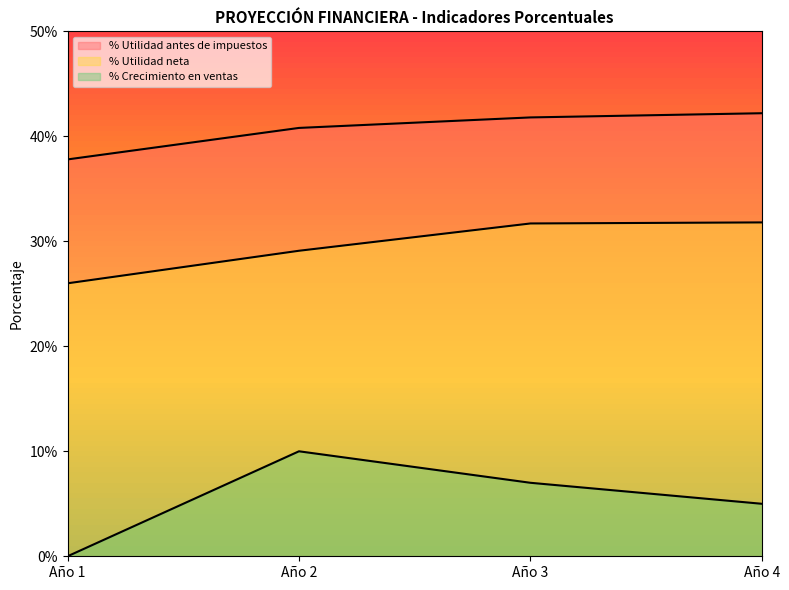

Between Año 2 and Año 3, which is larger?

Año 3